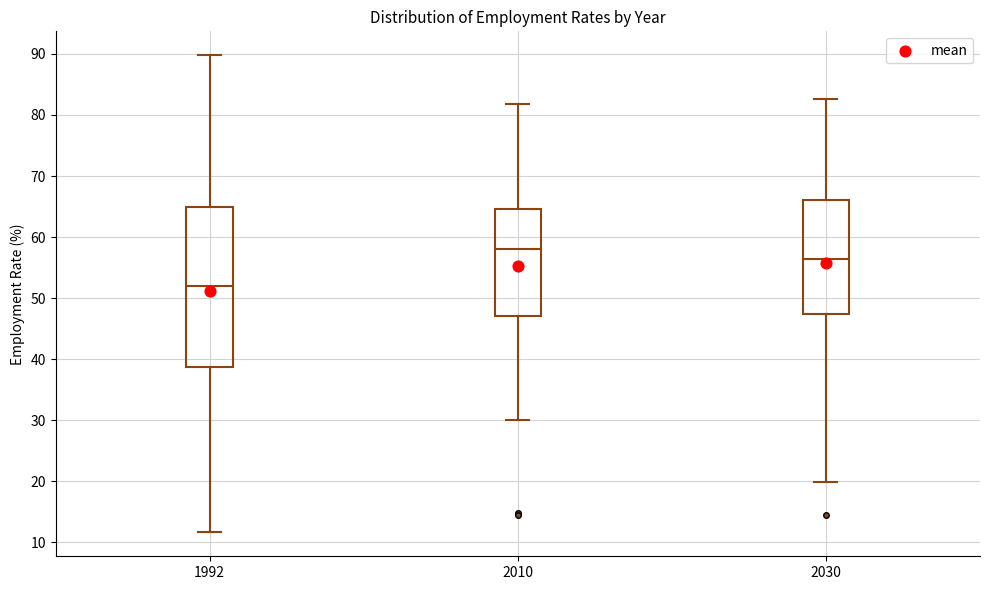

Which box is the tallest, from its lower edge to its upper edge?

1992